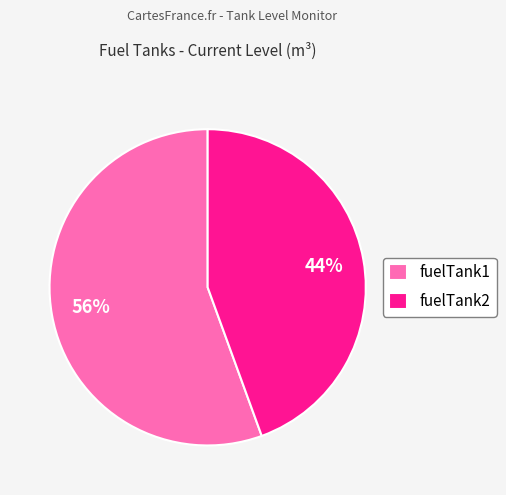

What is the ratio of the value at fuelTank2 to the value at fuelTank1?

0.8